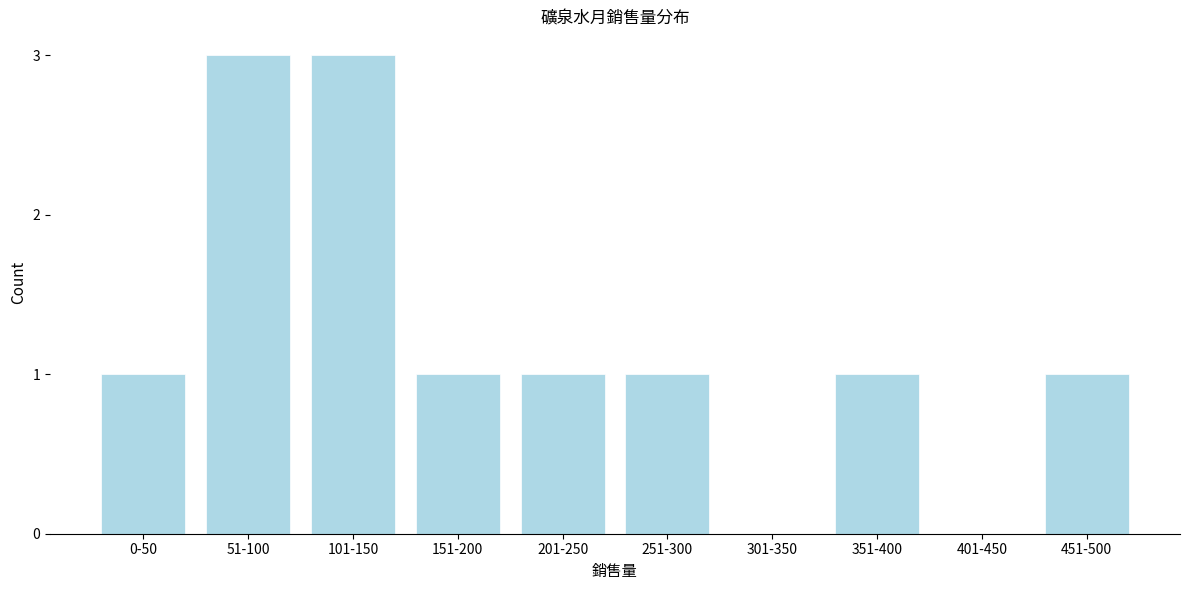

Reading left to right, transcribe all the data shown in this chart.

0-50=1	51-100=3	101-150=3	151-200=1	201-250=1	251-300=1	301-350=0	351-400=1	401-450=0	451-500=1